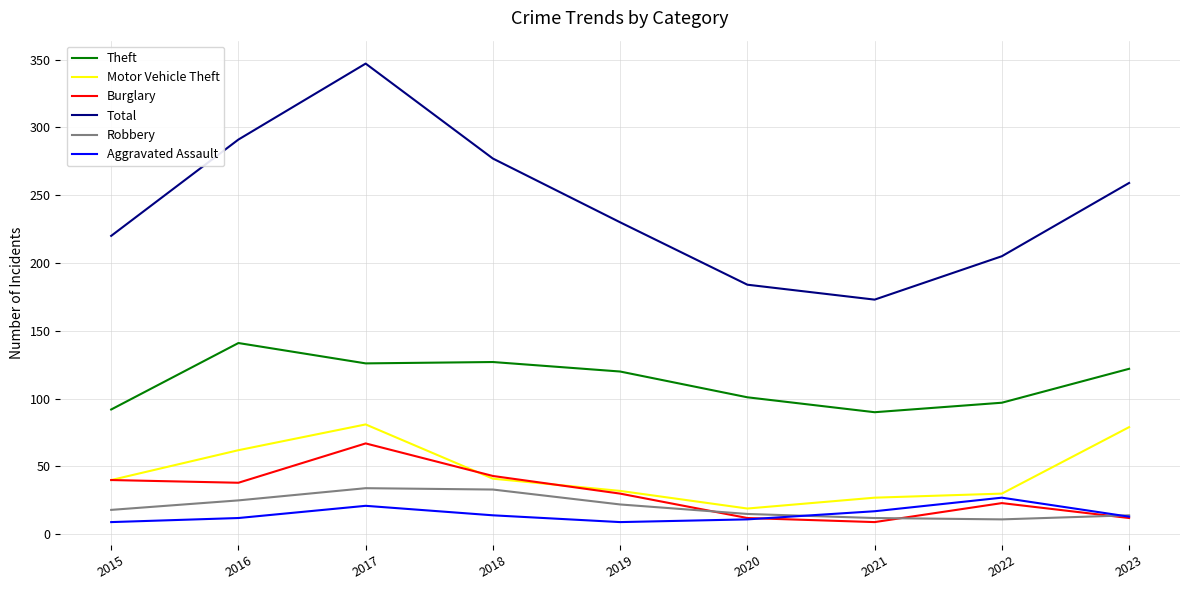

What is the minimum value for Motor Vehicle Theft?

19